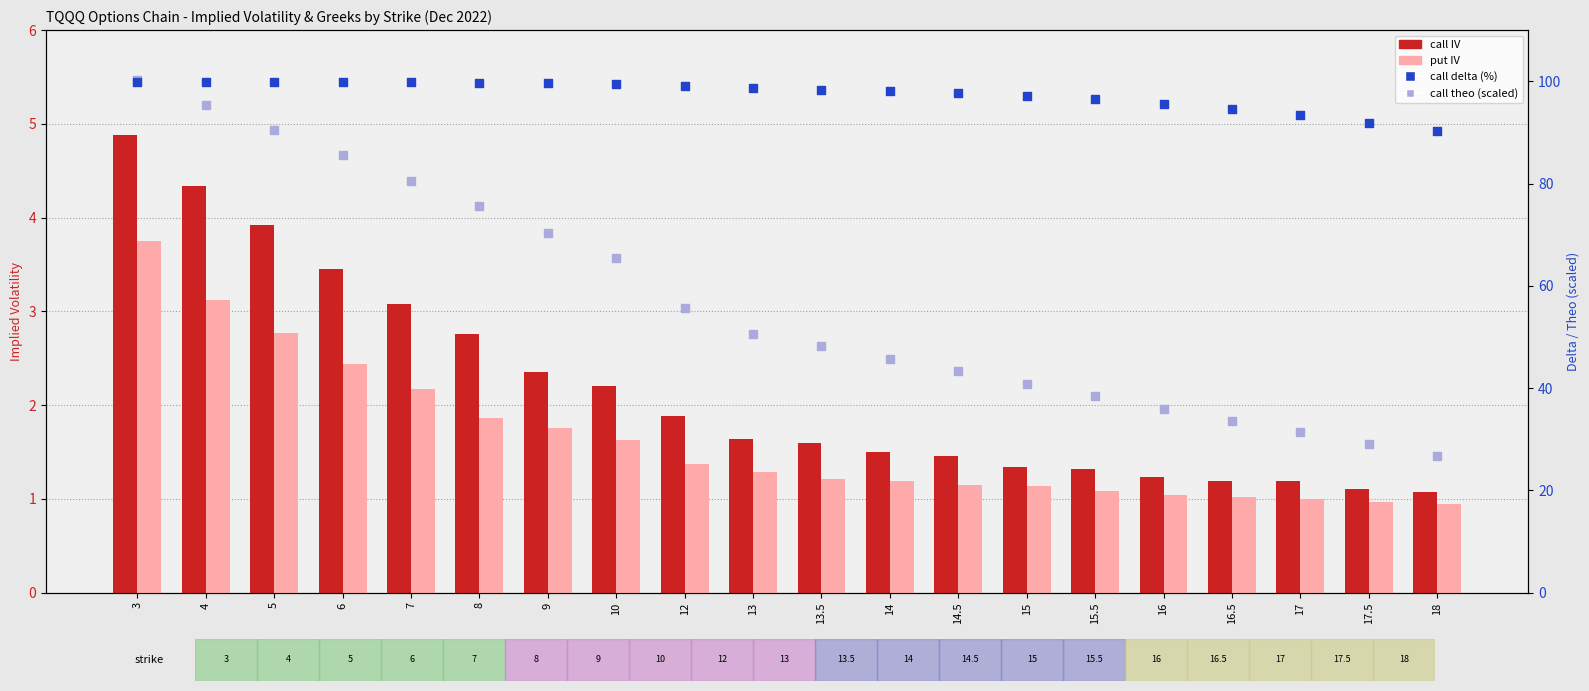

Which series has the largest Y range (max minus min)?

call theo (scaled)